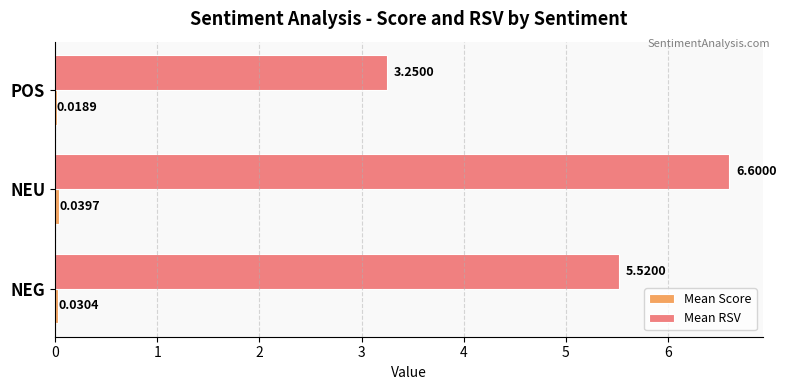

Which category has the highest value across all series?

NEU